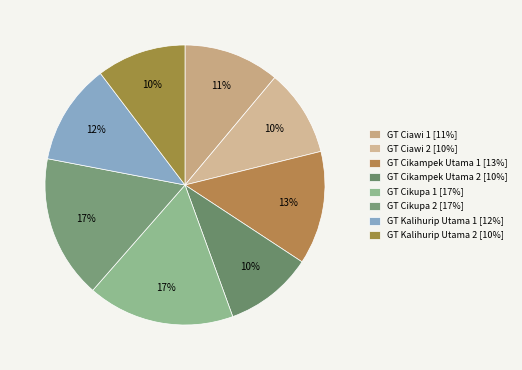

To the nearest percent, what is the difference between the GT Ciawi 2 and GT Cikupa 2 slice percentages?

7%